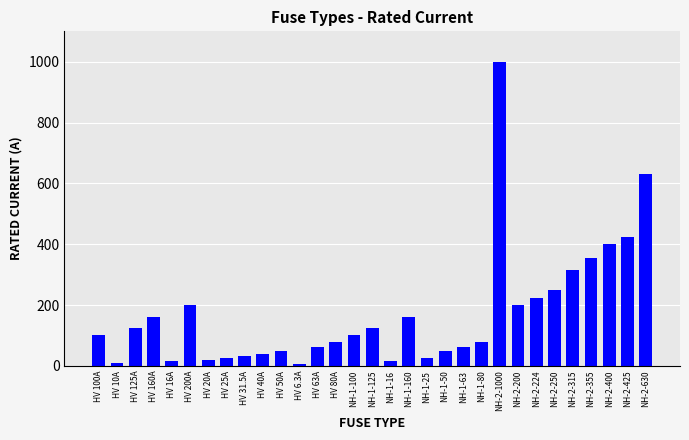

True or false: the data shows 80.0 at HV 80A.

True